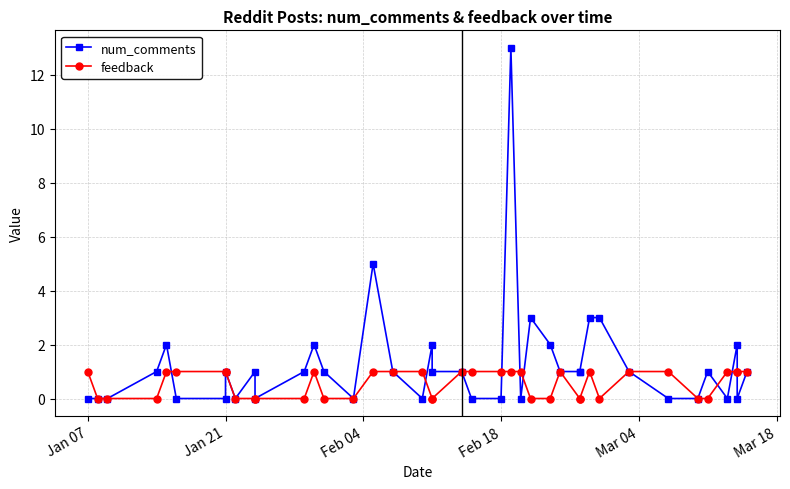

What is the label of the 3rd point from the left?

Feb 04